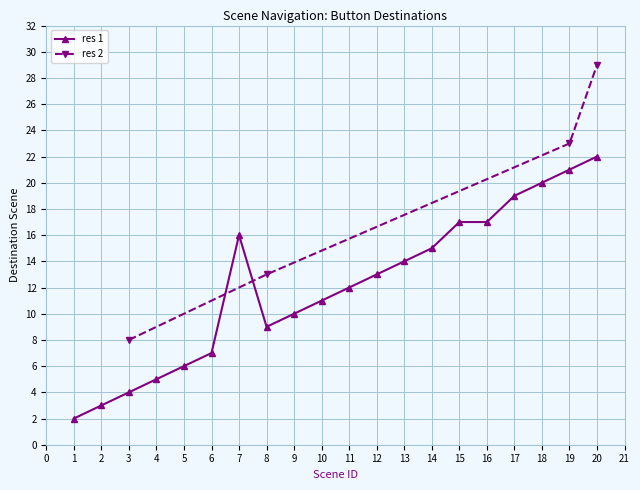

Where is the first local minimum?

8